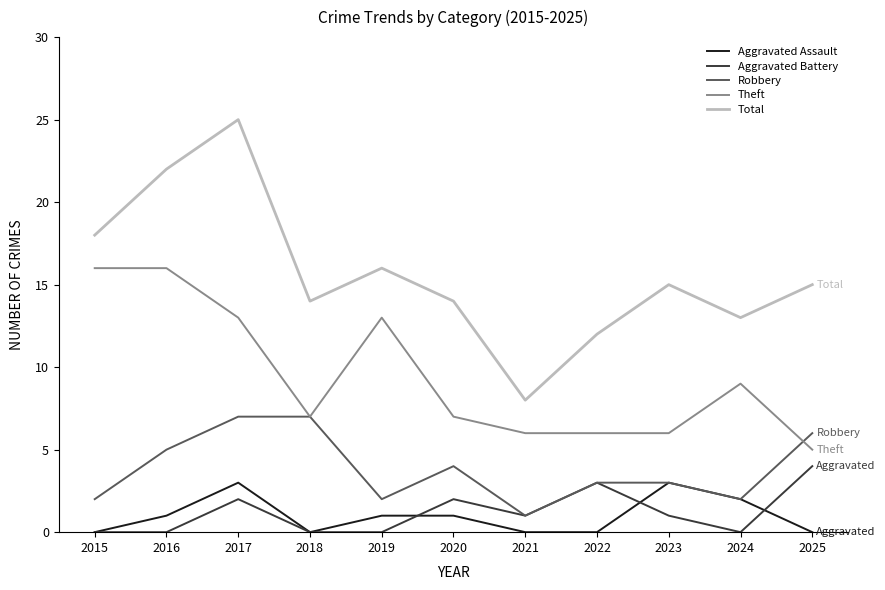

What is the sum of all Aggravated Assault values?

11